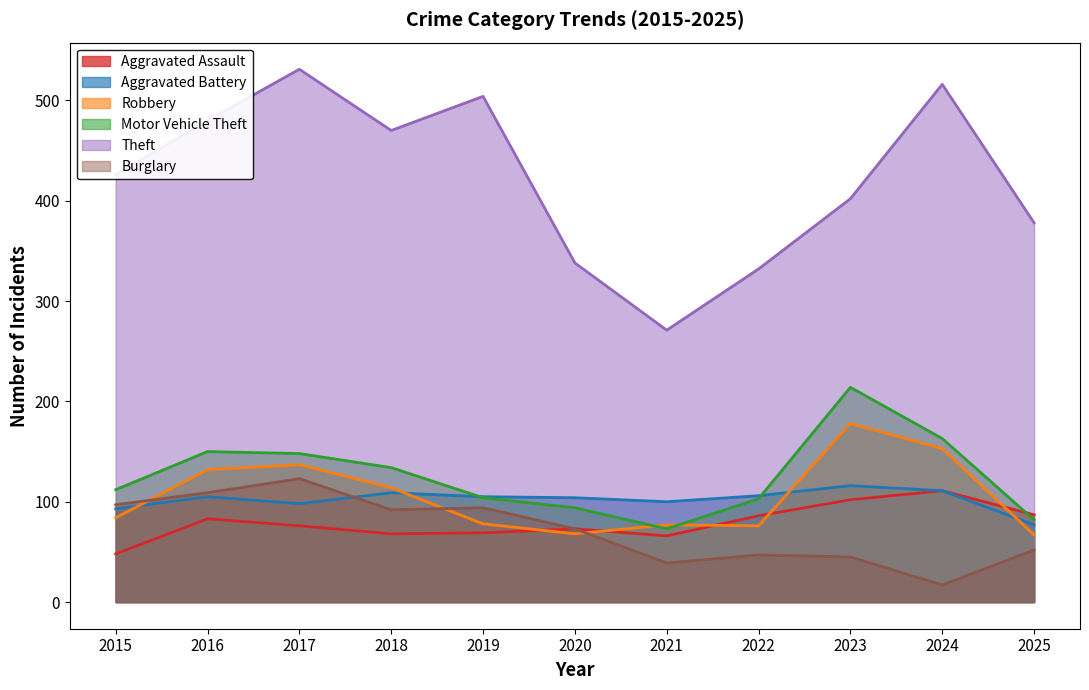

Read the Motor Vehicle Theft value at 2021, to the nearest 50.

50